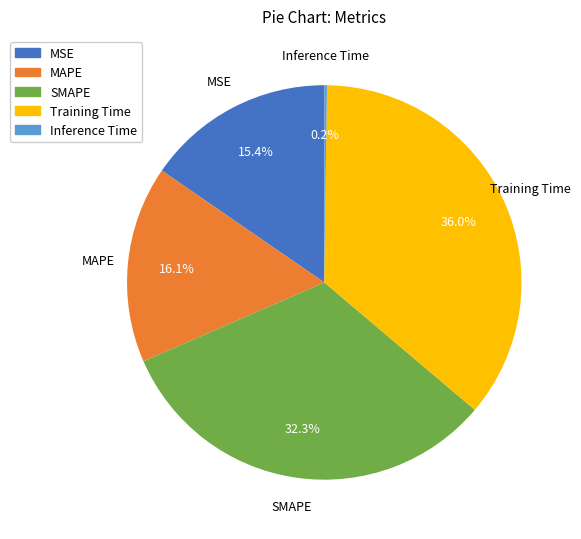

What is the largest slice in the pie chart?

Training Time